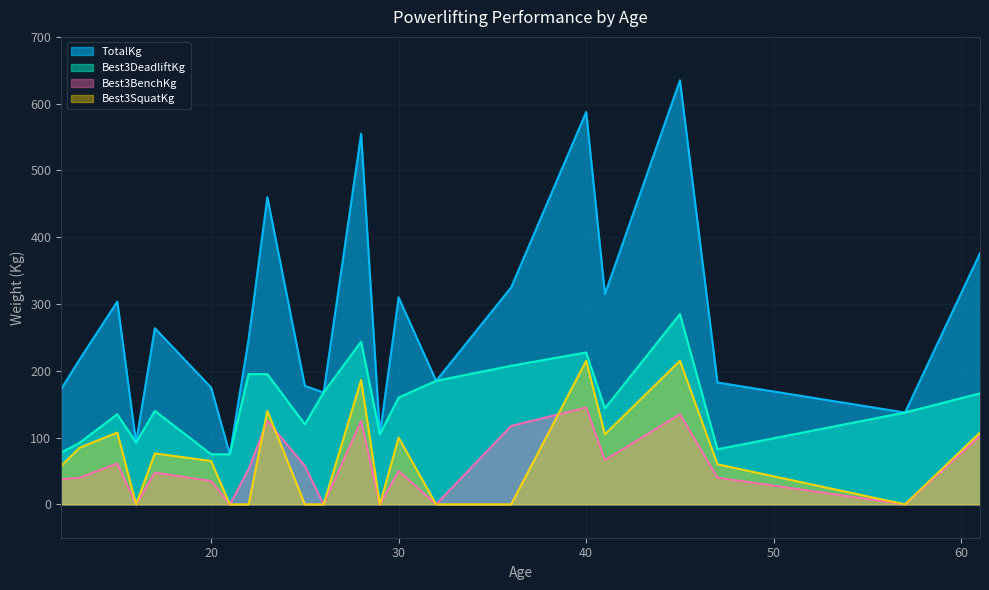

Count the number of categories in the chart.

22